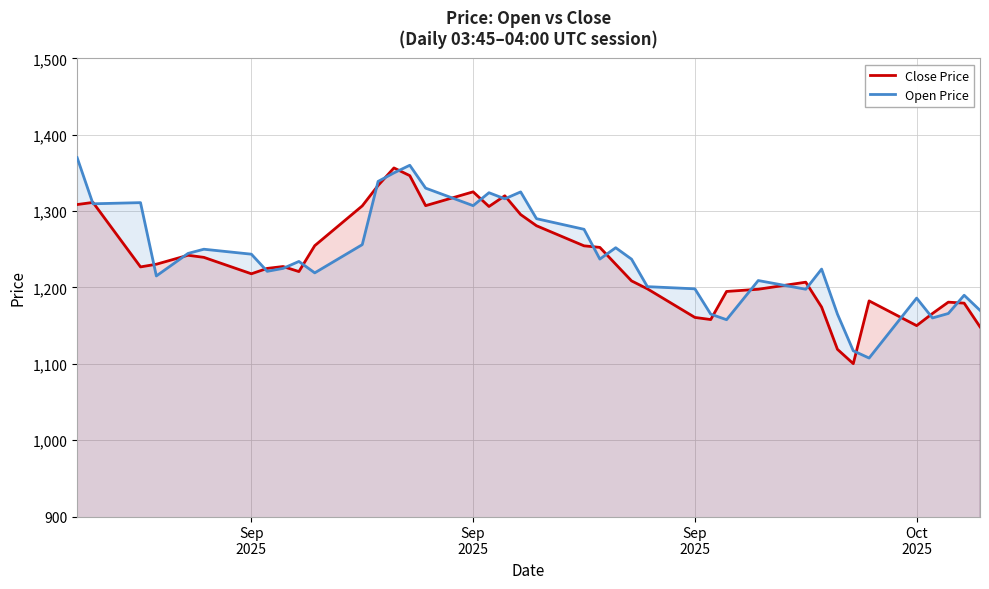

The Open Price series shows 2064.5 at Sep 2025. True or false?

False